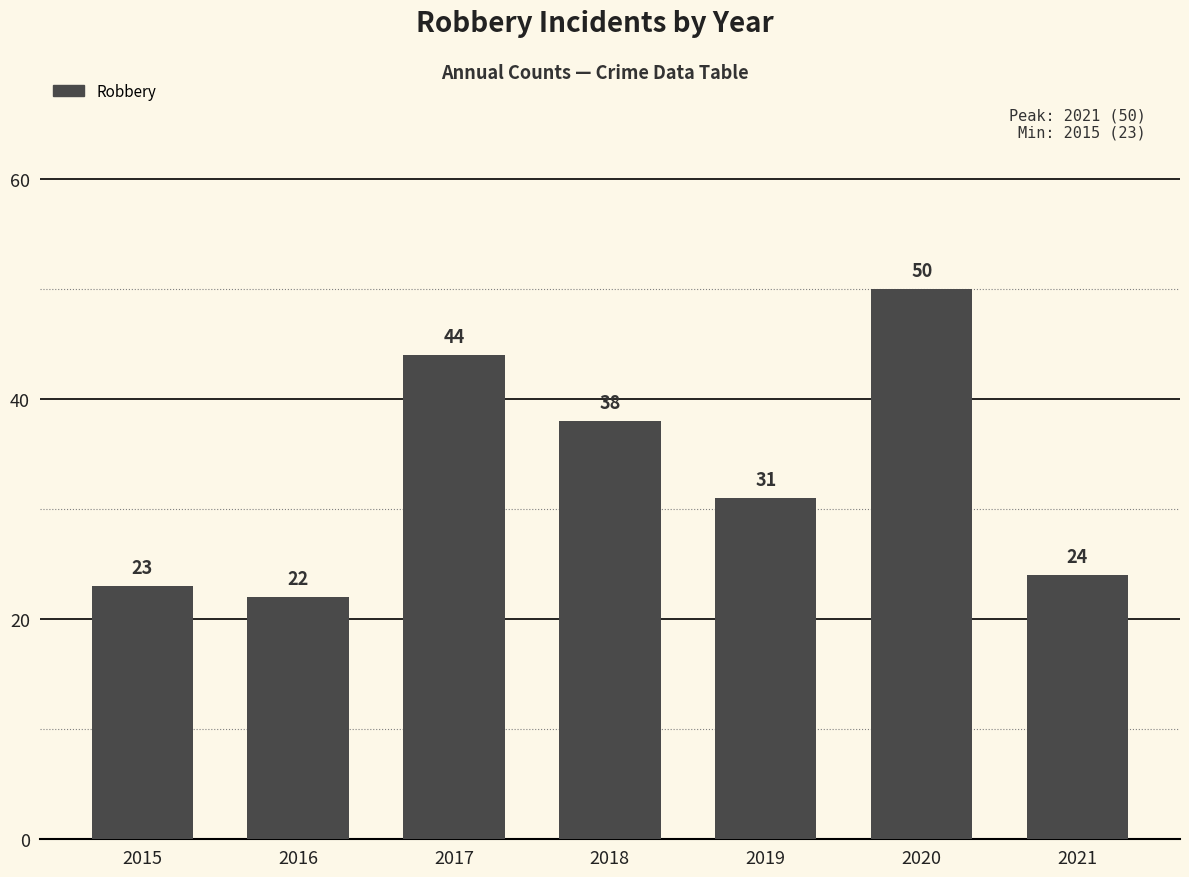

Are the bars horizontal?

No